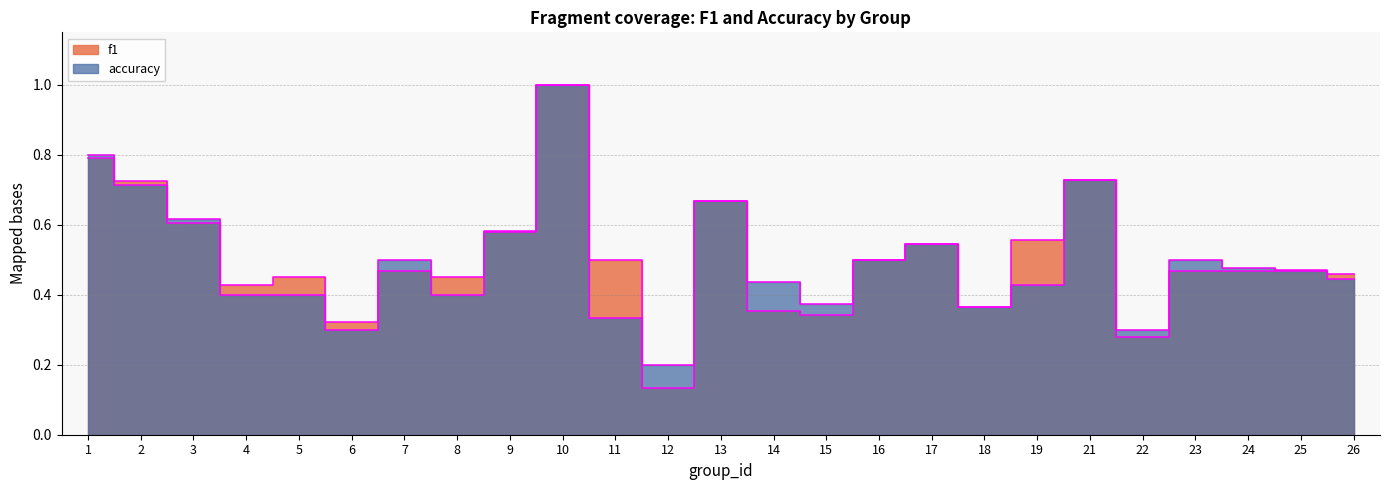

True or false: f1 has a value of 0.7 at 5.

False